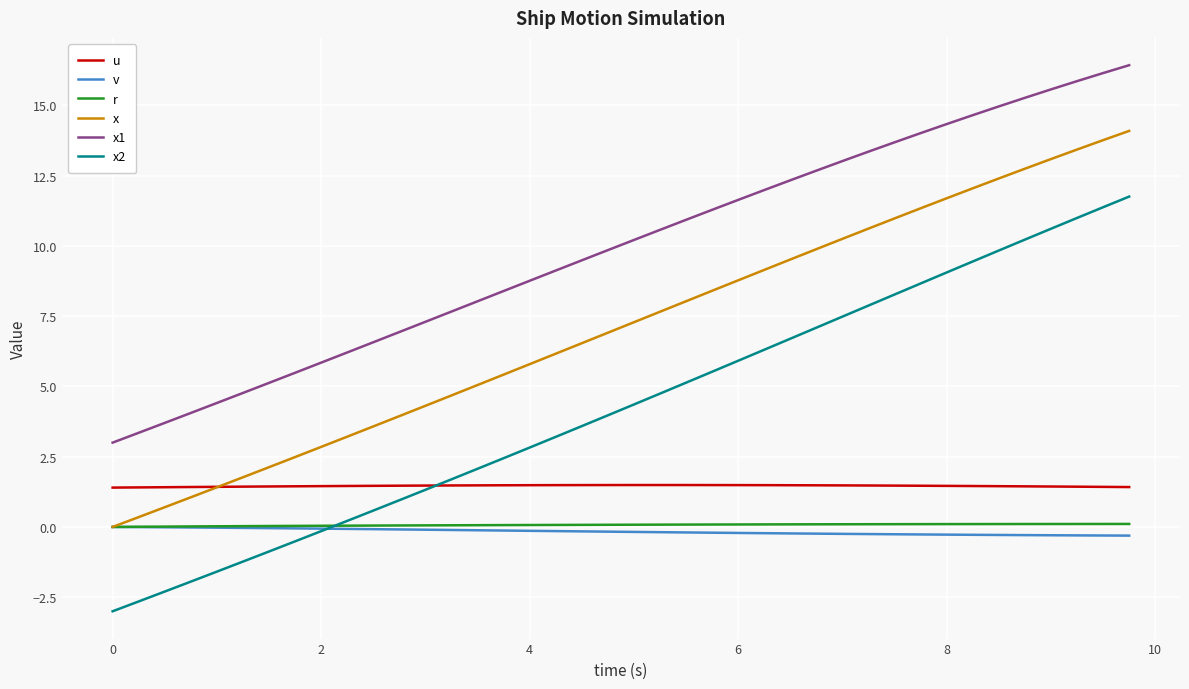

What is the minimum value shown in the chart?

-3.0